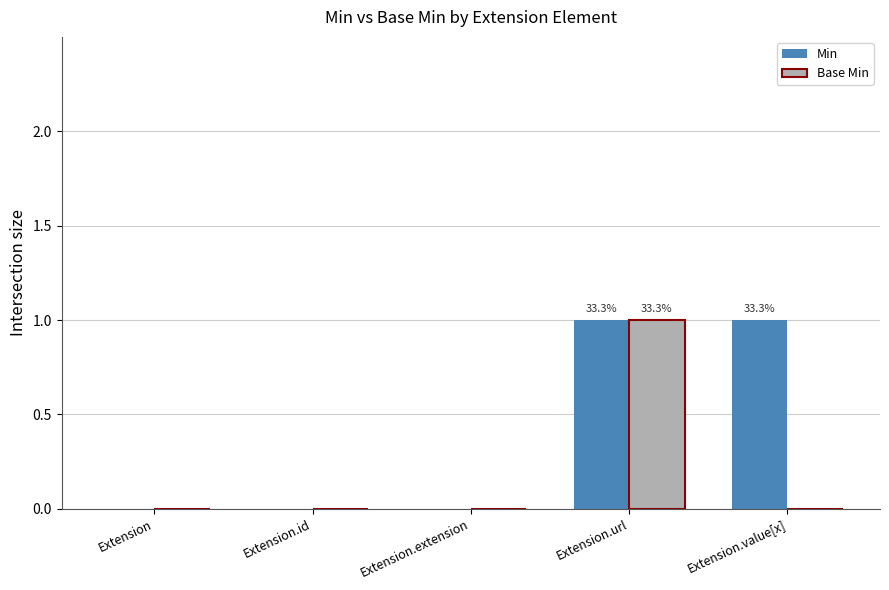

Is the value of Min at Extension.value[x] greater than the value of Base Min at Extension.extension?

Yes